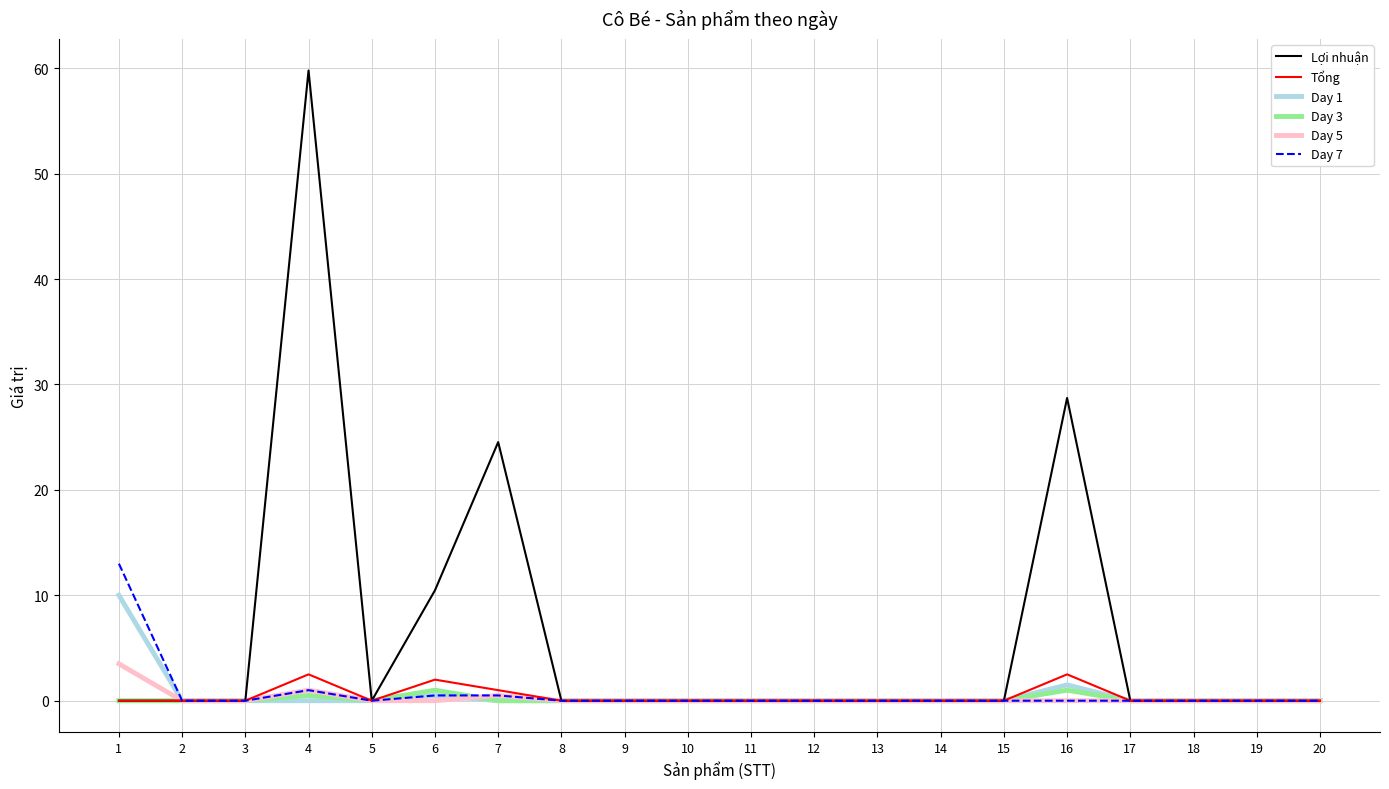

How many lines are shown in the chart?

6